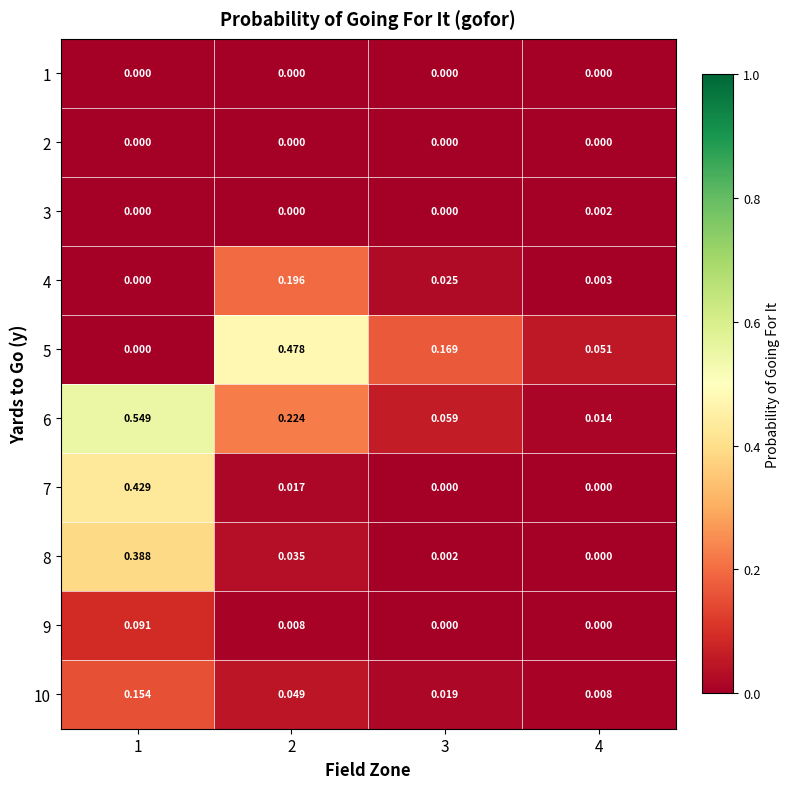

Is the value of 9 at 2 greater than the value of 2 at 4?

Yes